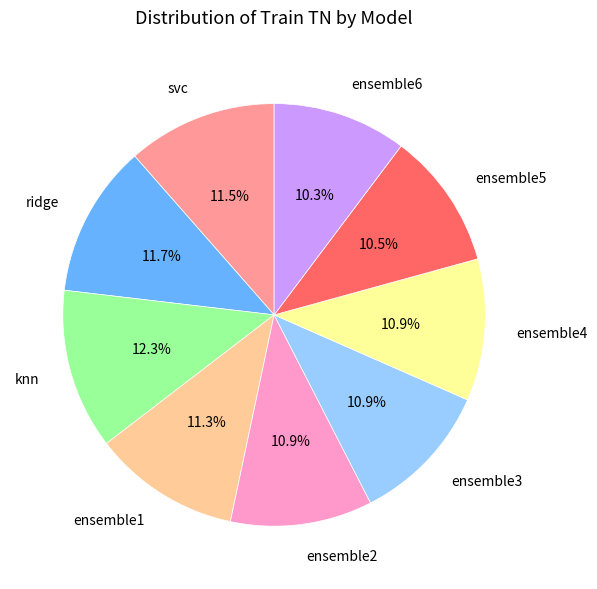

What portion of the pie excludes ensemble3?

89.1%